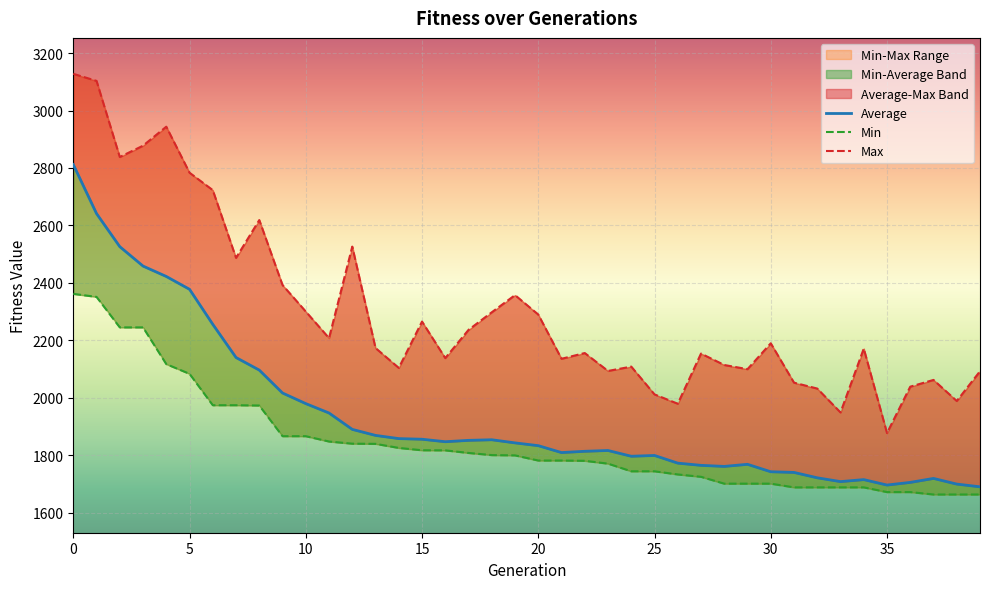

List the labels in order of Average value, largest first.

0, 1, 2, 3, 4, 5, 6, 7, 8, 9, 10, 11, 12, 13, 14, 15, 18, 17, 16, 19, 20, 23, 22, 21, 25, 24, 26, 29, 27, 28, 30, 31, 32, 37, 34, 33, 36, 38, 35, 39